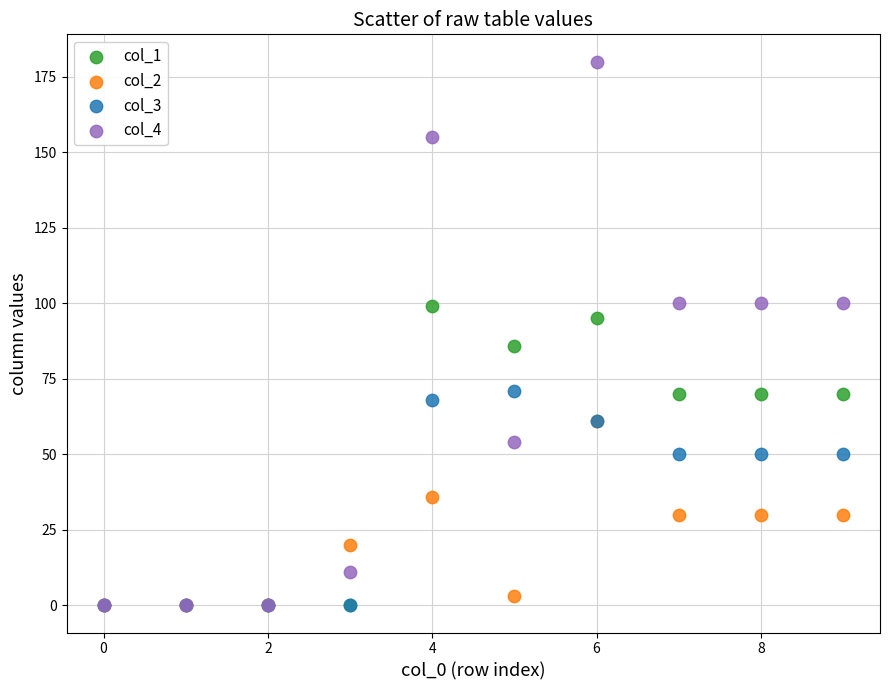

What are all the series names shown in the legend?

col_1, col_2, col_3, col_4